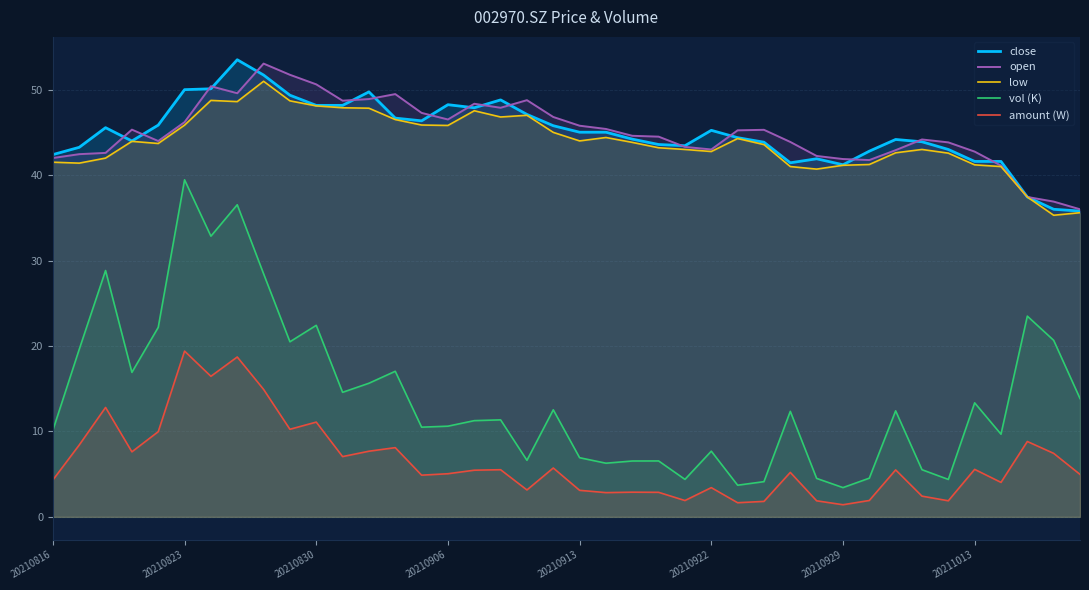

True or false: amount (W) and open intersect in this chart.

False